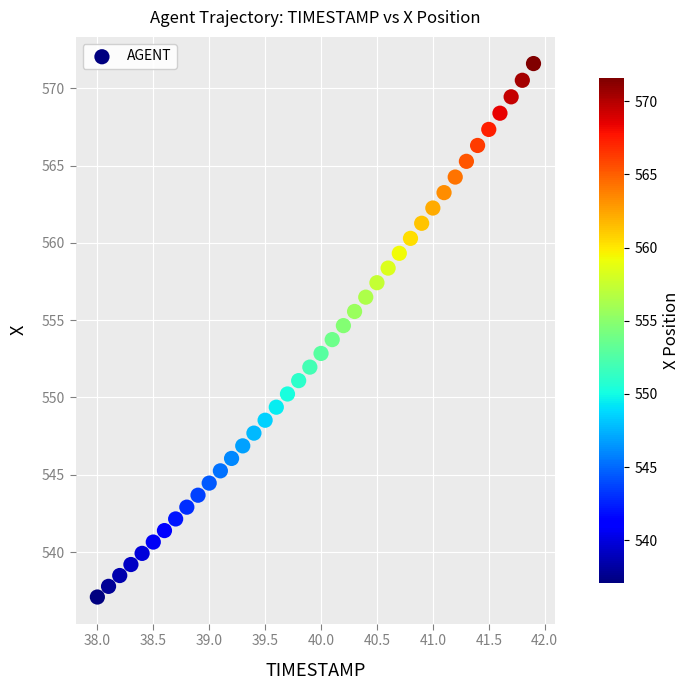

What is the range of X values (max minus min)?

3.9